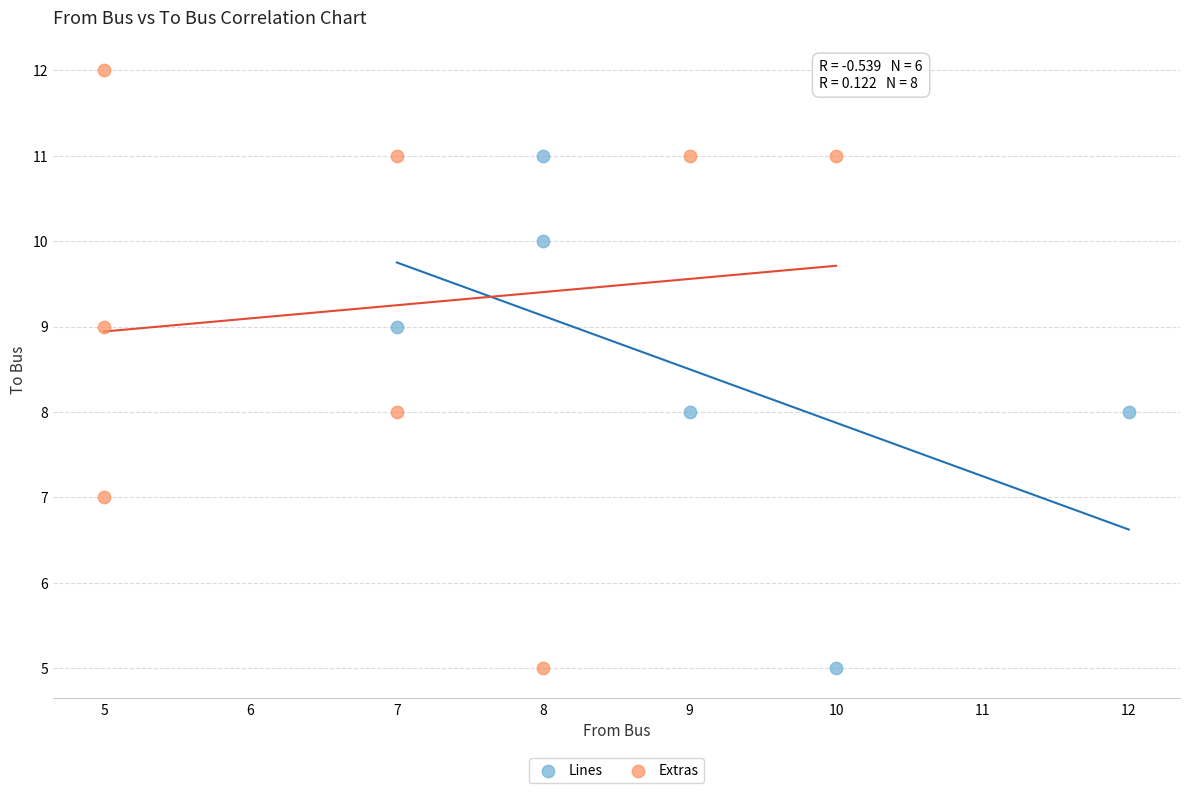

Which series has the largest Y range (max minus min)?

Extras